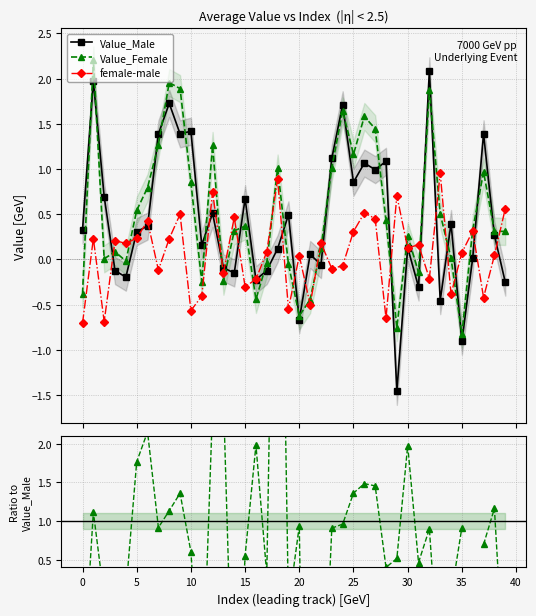

What is the label of the 24th point from the left?

23